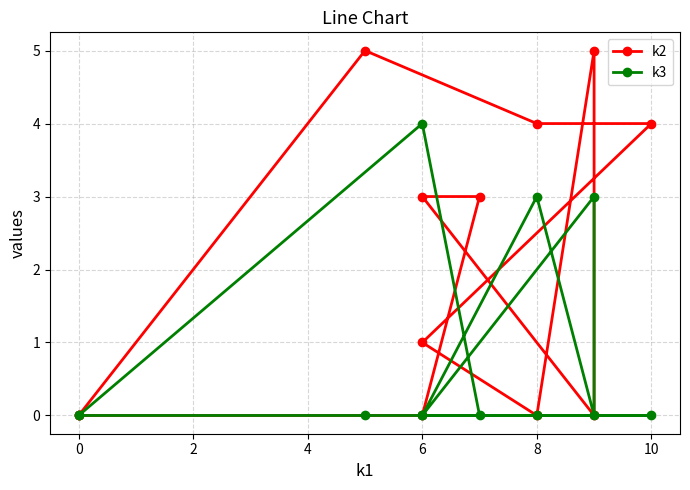

How many data points does each series have?

12